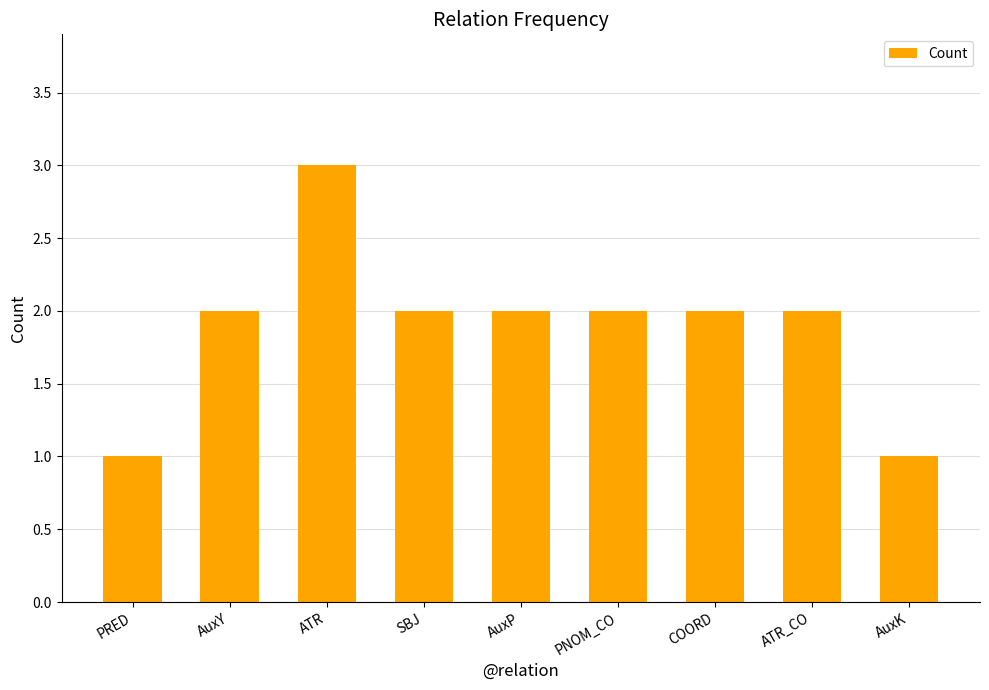

Reading right to left, list all the values displayed in this chart.

1	2	2	2	2	2	3	2	1